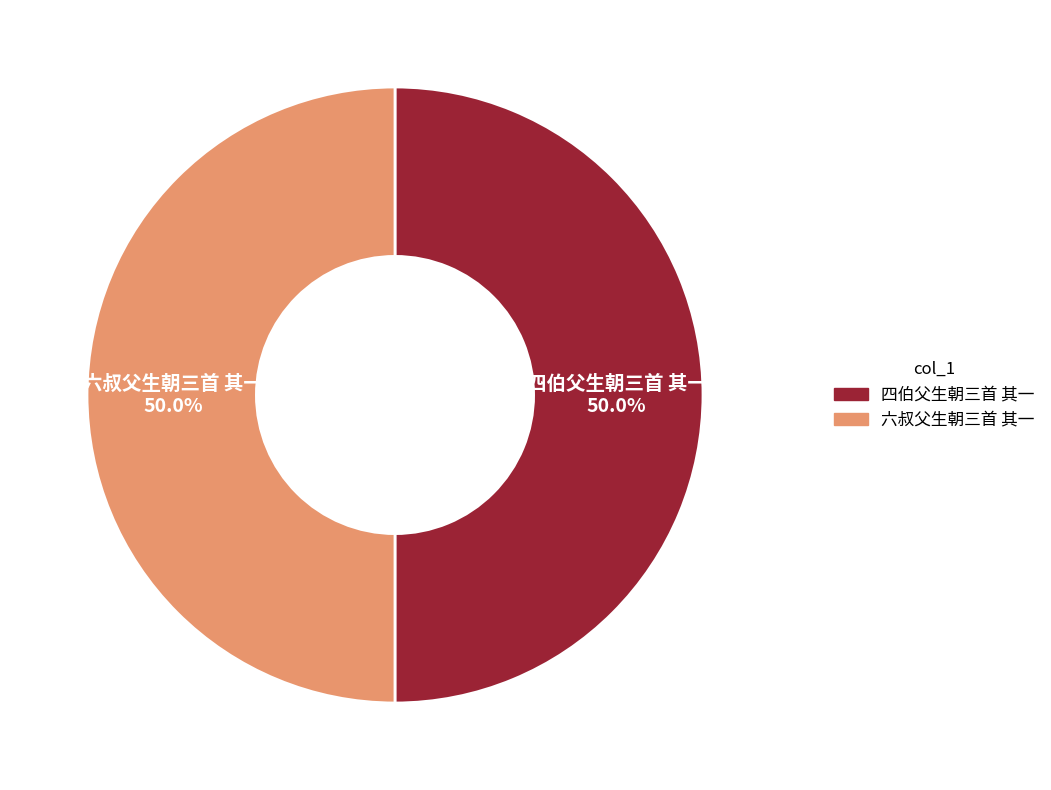

To the nearest percent, what is the average slice percentage?

50%